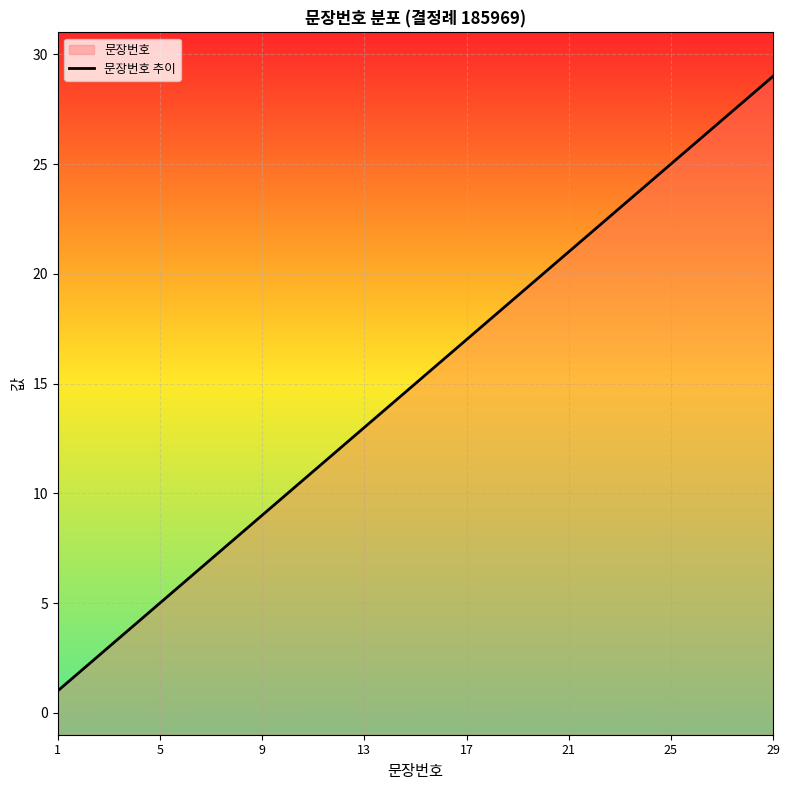

What is the minimum value shown in the chart?

1